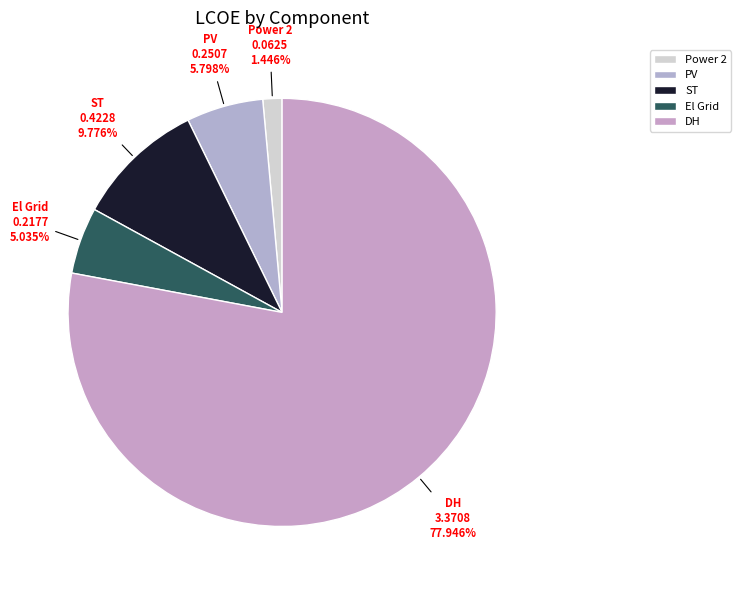

Does ST account for over 50% of the chart?

No